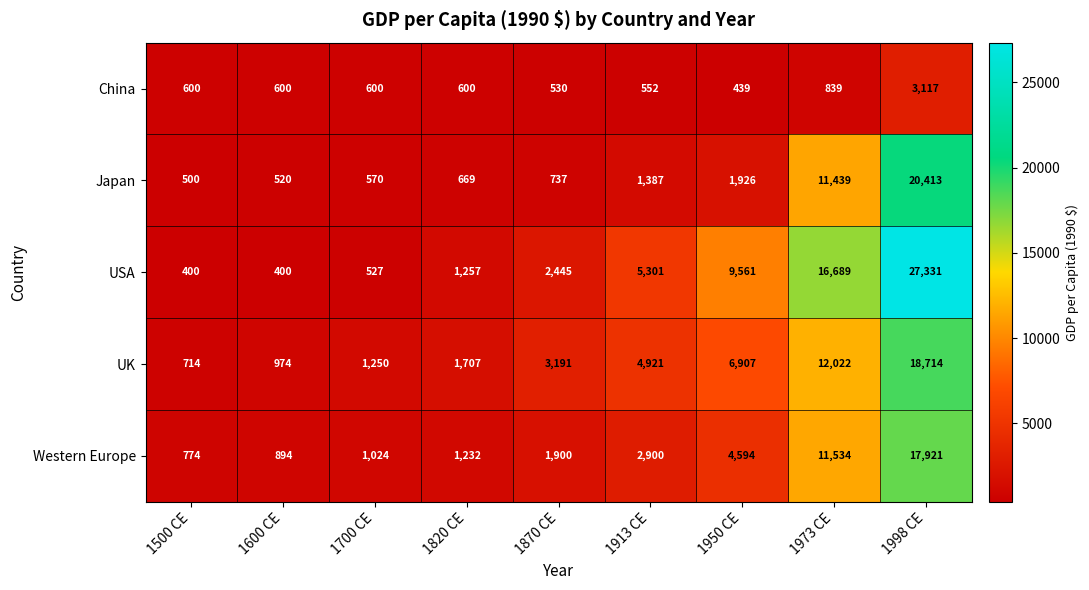

Which series has the largest total across all categories?

USA